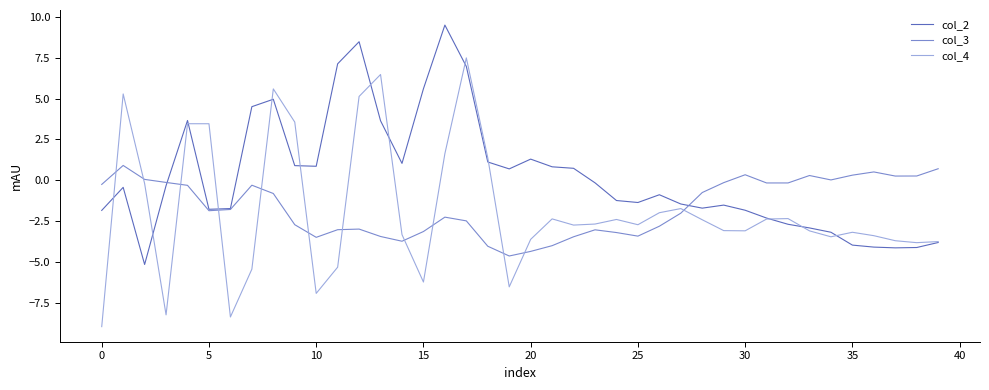

Which series has the widest spread of values?

col_4